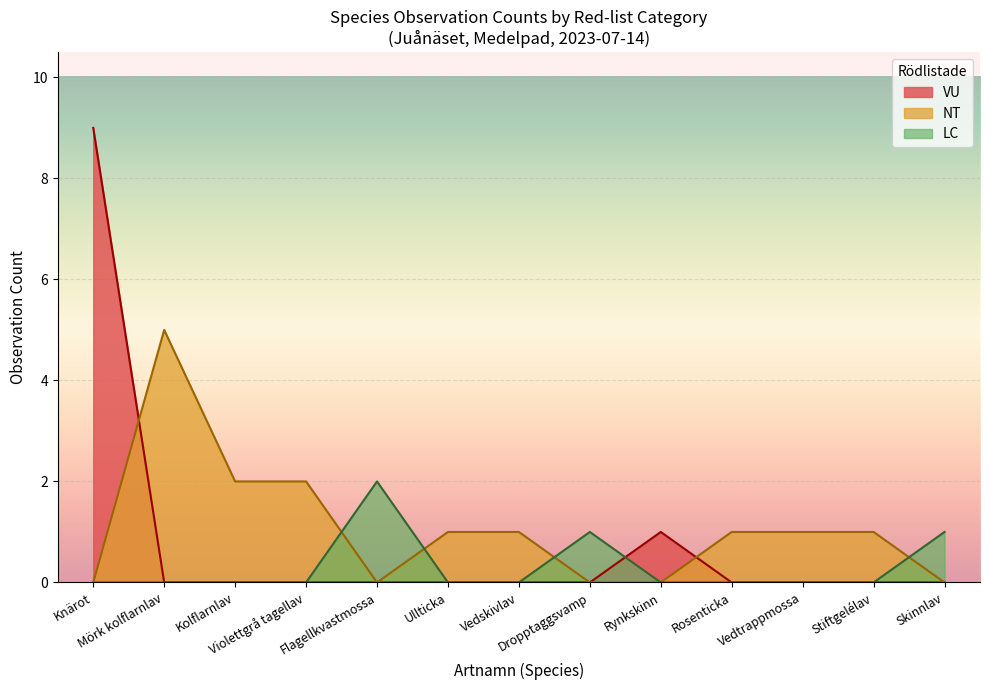

Which series has the widest spread of values?

VU